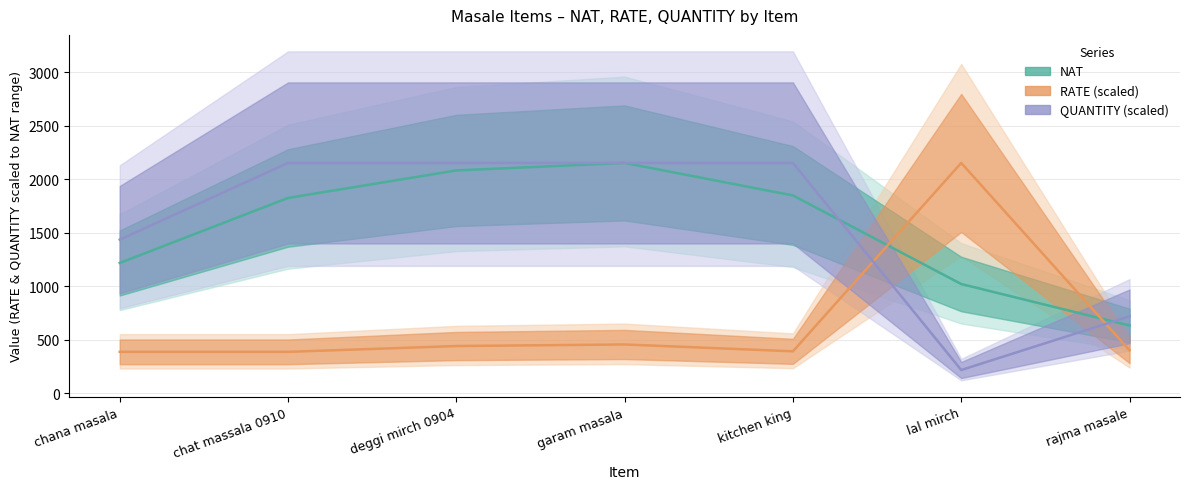

Which series has the largest total across all categories?

QUANTITY